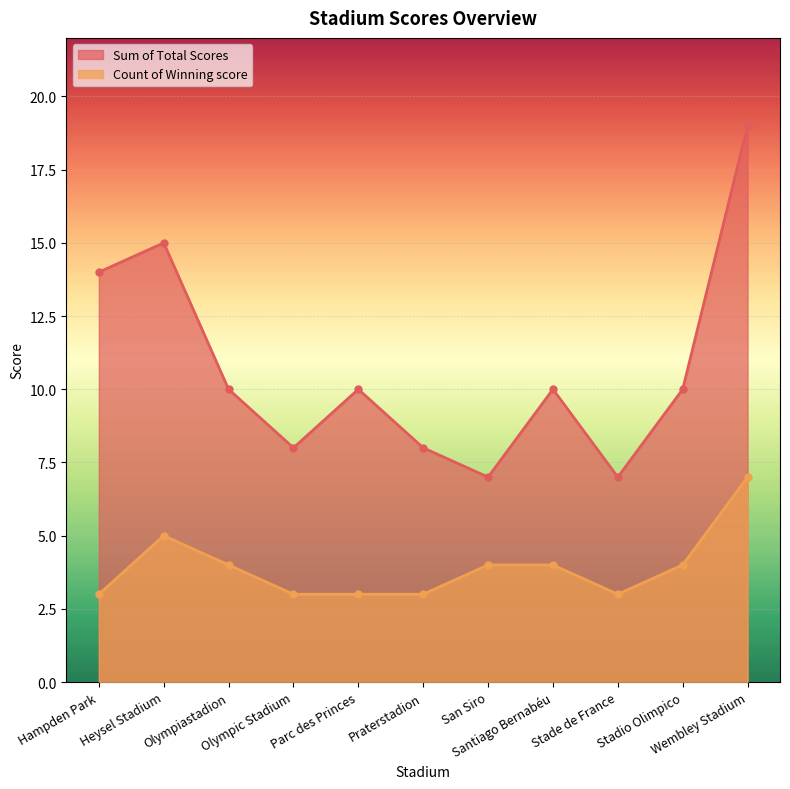

What is the sum of all Count of Winning score values?

43